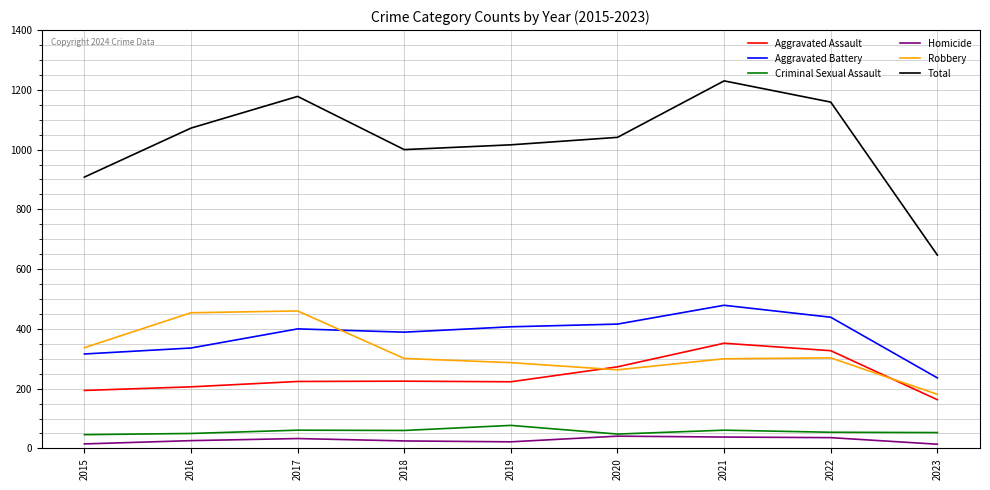

Which category has the lowest value in the Aggravated Battery series?

2023